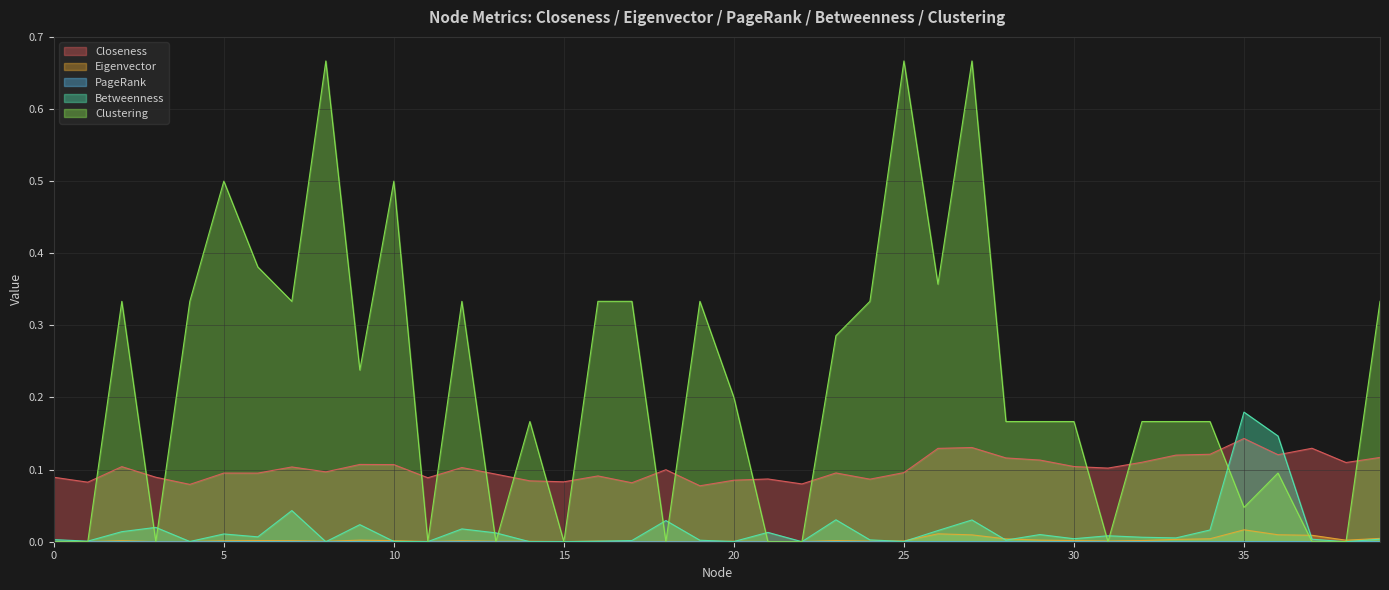

Is the value of PageRank at 4 greater than the value of Closeness at 27?

No